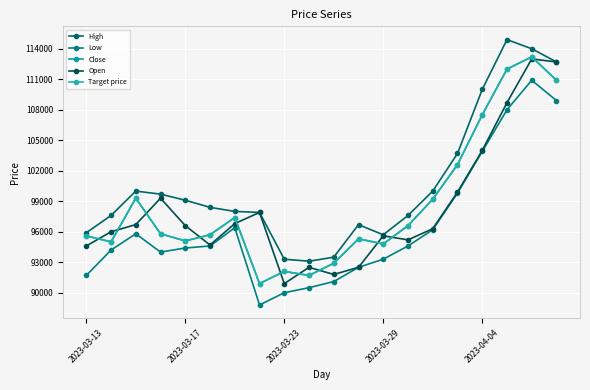

At how many categories does at least one series exceed 98344?

10